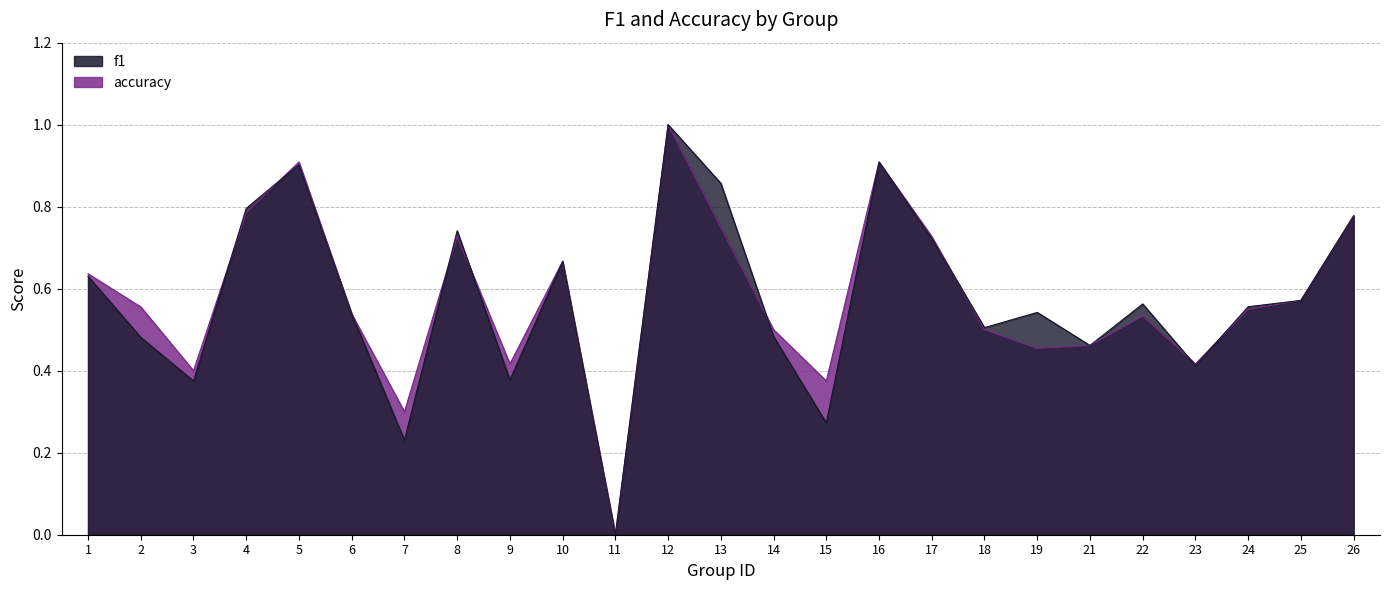

List the labels in order of f1 value, smallest first.

11, 7, 15, 3, 9, 23, 21, 2, 14, 18, 6, 19, 24, 22, 25, 1, 10, 17, 8, 26, 4, 13, 5, 16, 12